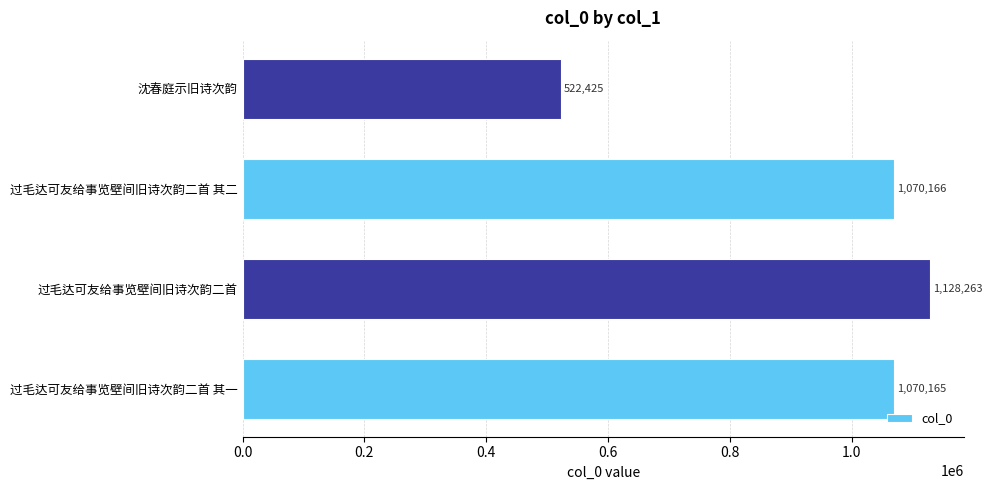

Rank the categories by value from lowest to highest.

沈春庭示旧诗次韵, 过毛达可友给事览壁间旧诗次韵二首 其一, 过毛达可友给事览壁间旧诗次韵二首 其二, 过毛达可友给事览壁间旧诗次韵二首